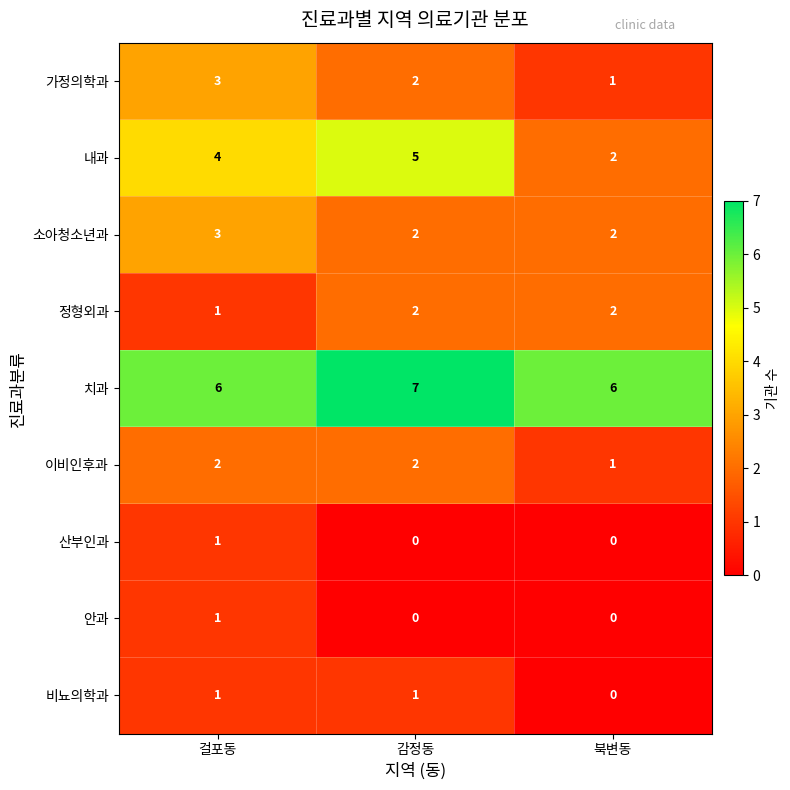

Where is 가정의학과 nearest to the value 2?

감정동